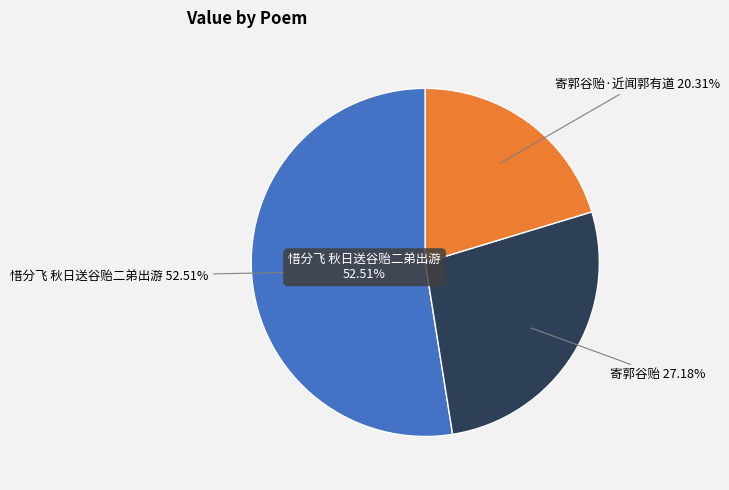

What is the majority slice?

惜分飞 秋日送谷贻二弟出游